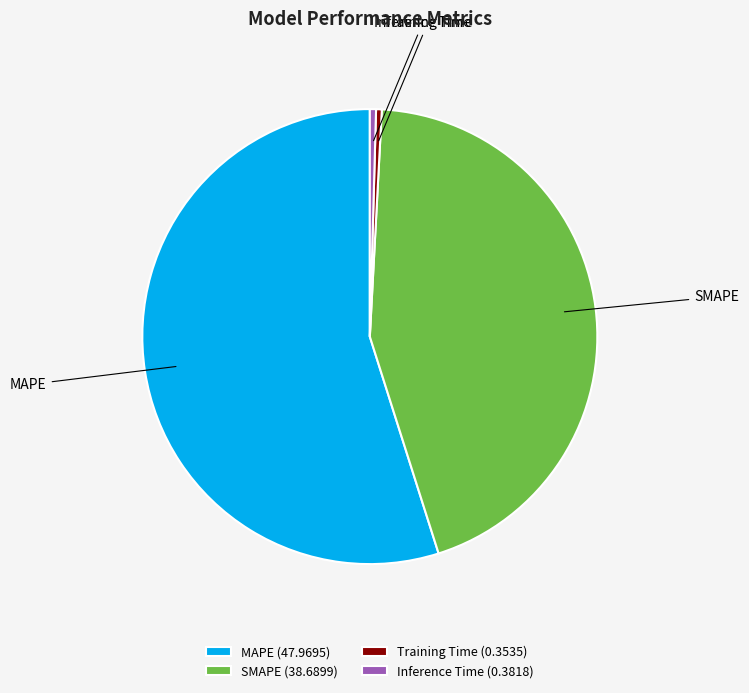

Is there a majority slice in this chart?

Yes